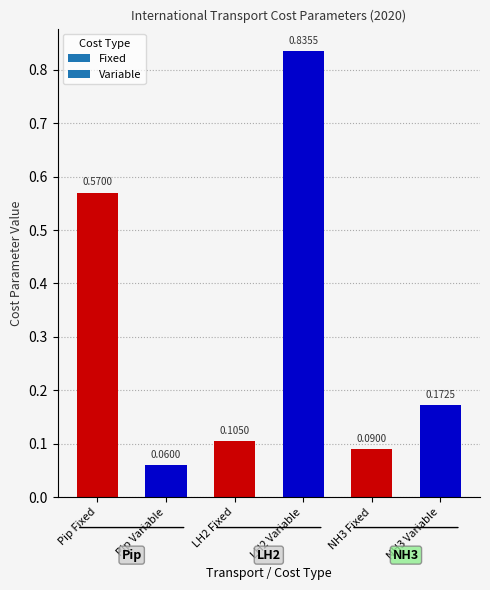

What is the sum of the values at LH2 Variable and LH2 Fixed?

0.9